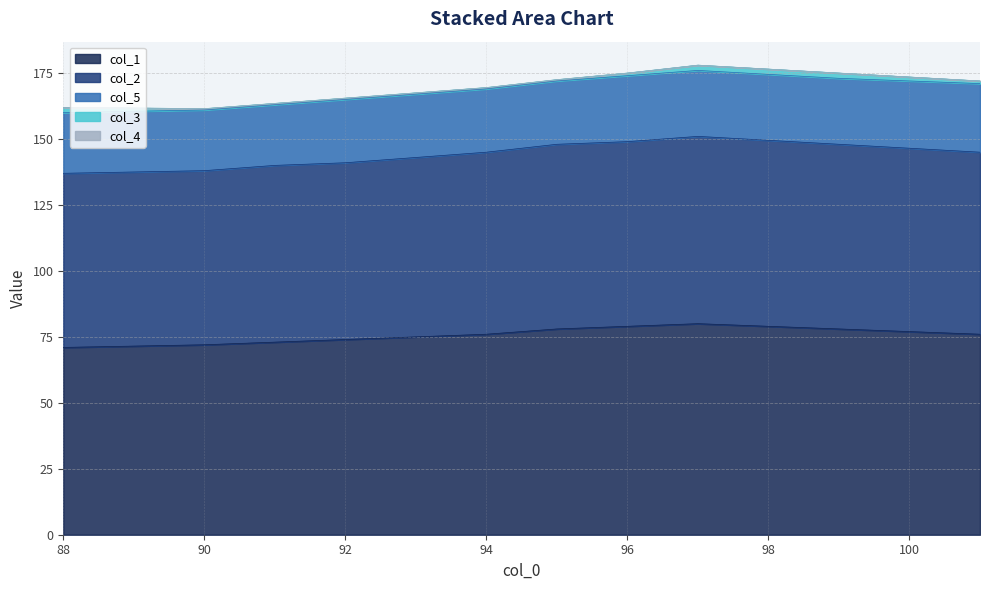

The col_4 series shows 0.0 at 91.0. True or false?

True